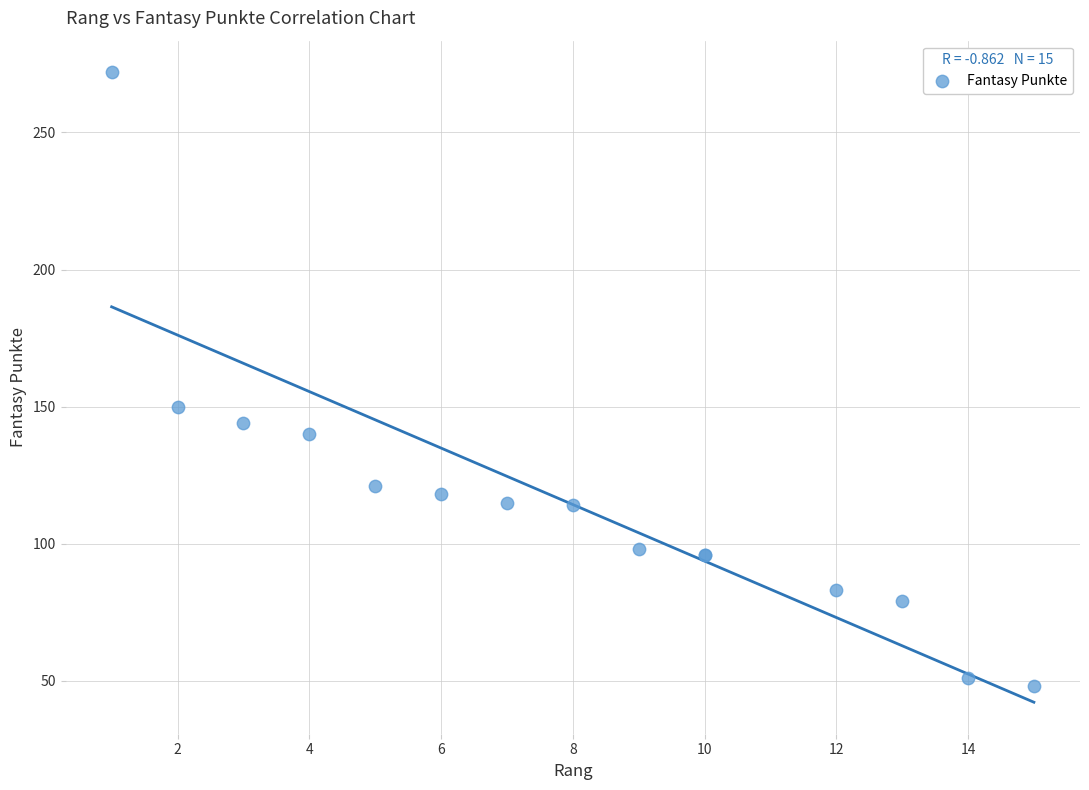

What Y value in the scatter plot is closest to 160?

150